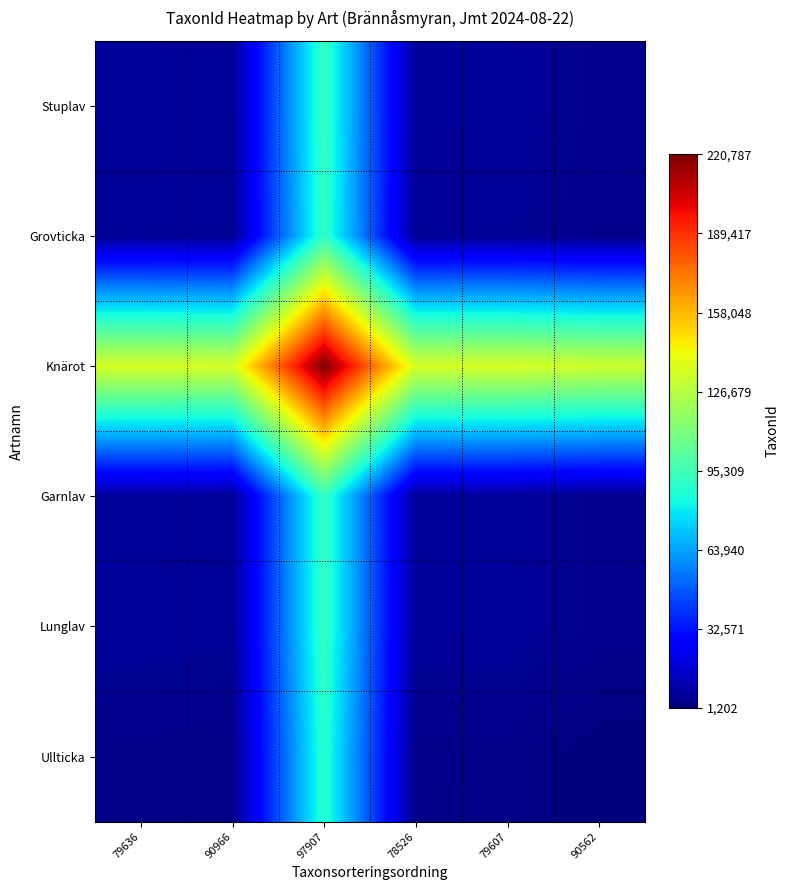

How many categories are shown in the chart?

6